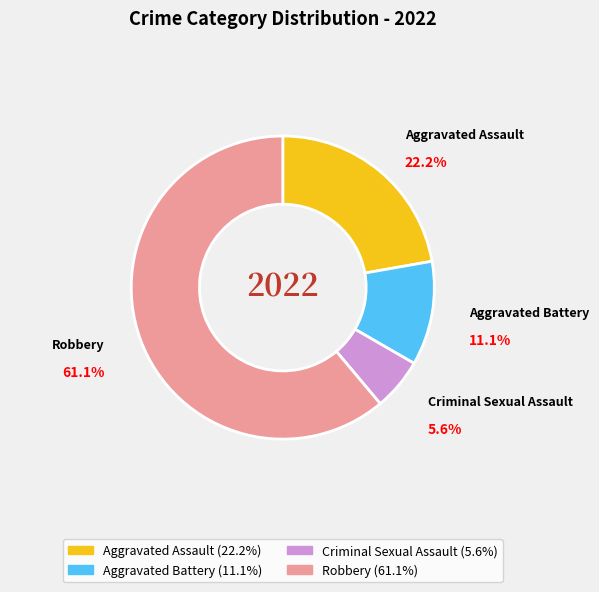

Is the sum of Criminal Sexual Assault and Aggravated Assault greater than half?

No